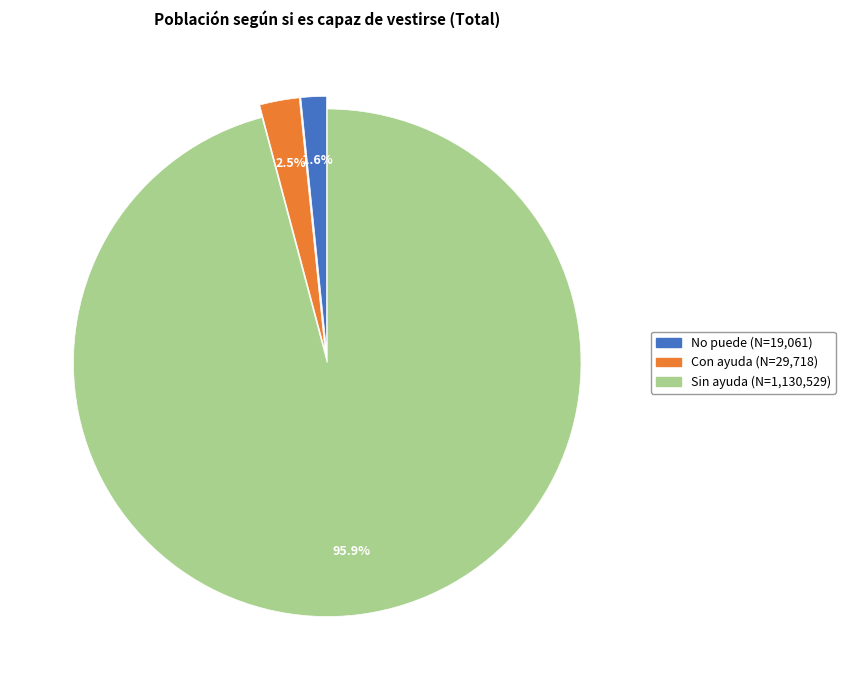

To the nearest percent, what is the difference between the largest and smallest slice percentages?

94%